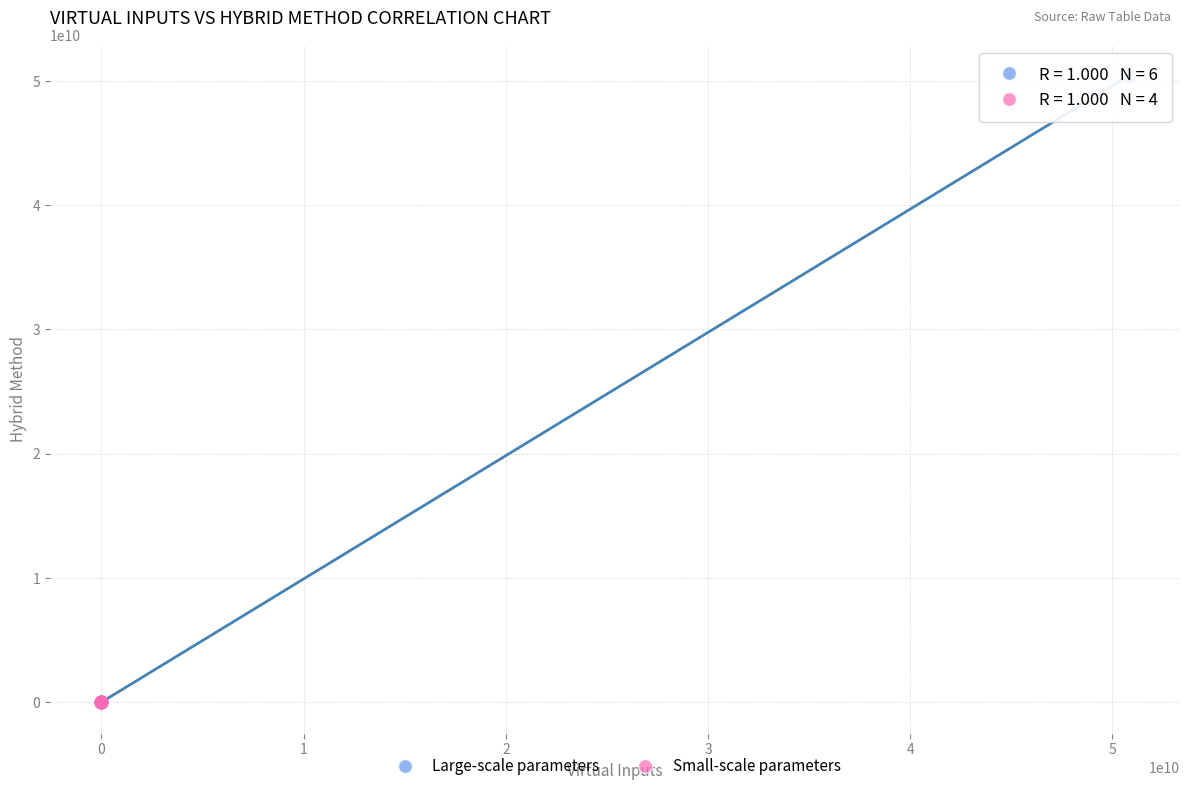

Which series has the widest spread of Y values?

Large-scale parameters